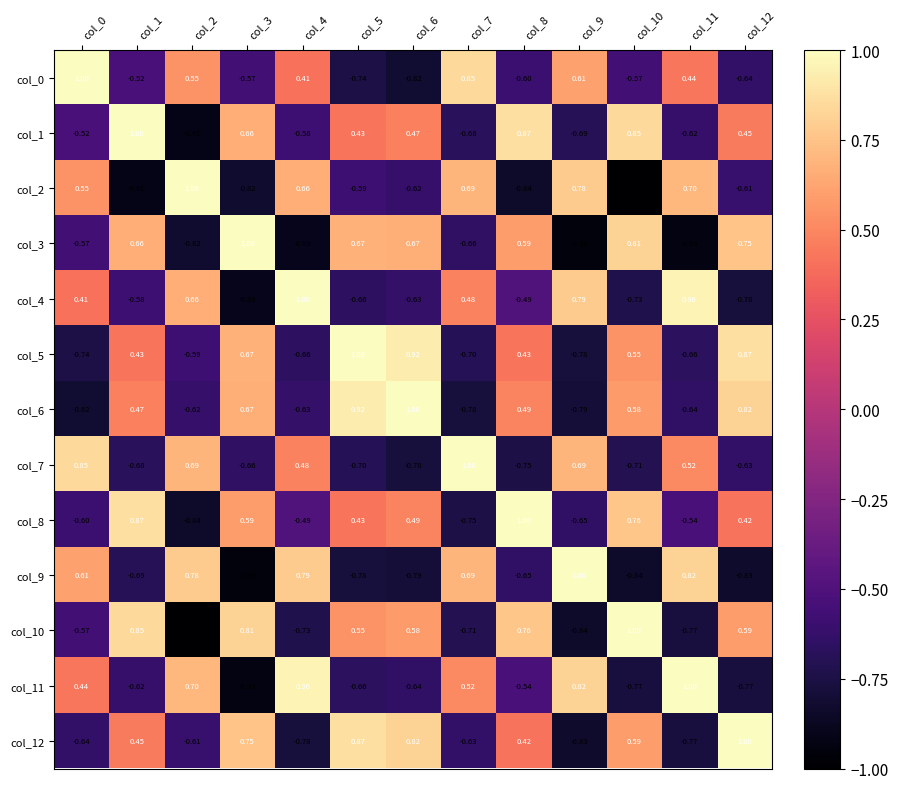

Is the value of col_8 at col_4 greater than the value of col_9 at col_12?

Yes